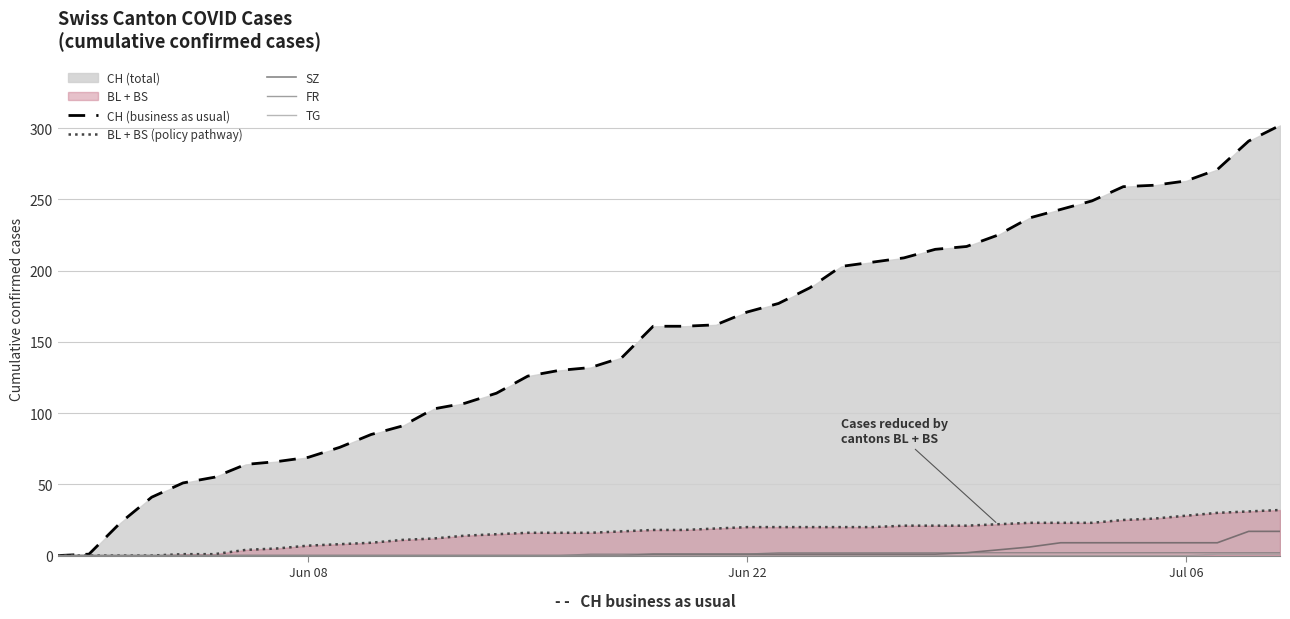

True or false: TG and FR intersect in this chart.

False